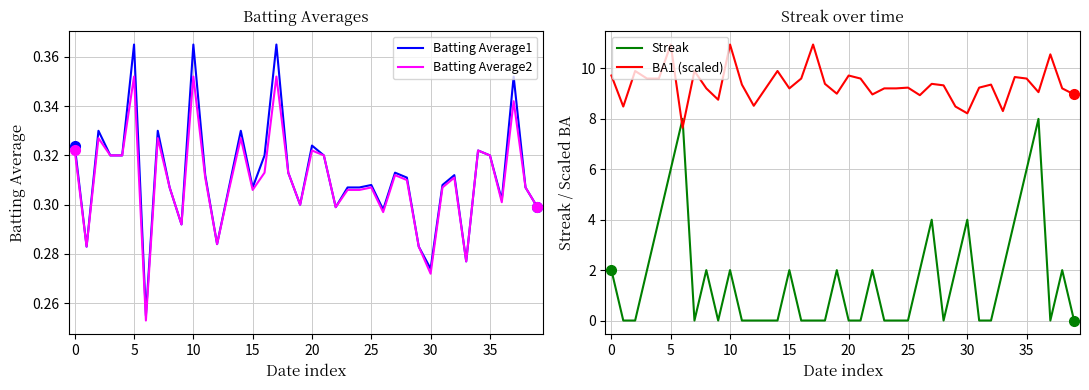

How many Batting Average1 values are between 0 and 1?

40